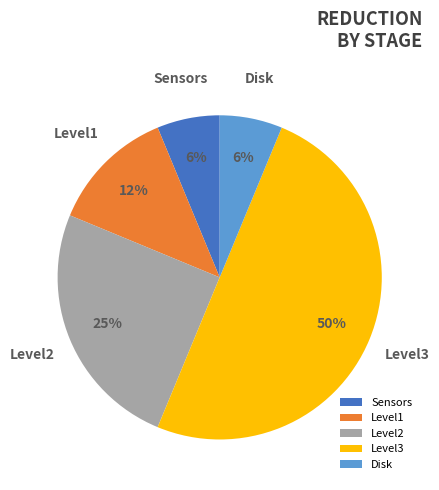

Is the sum of Sensors and Level3 greater than half?

Yes